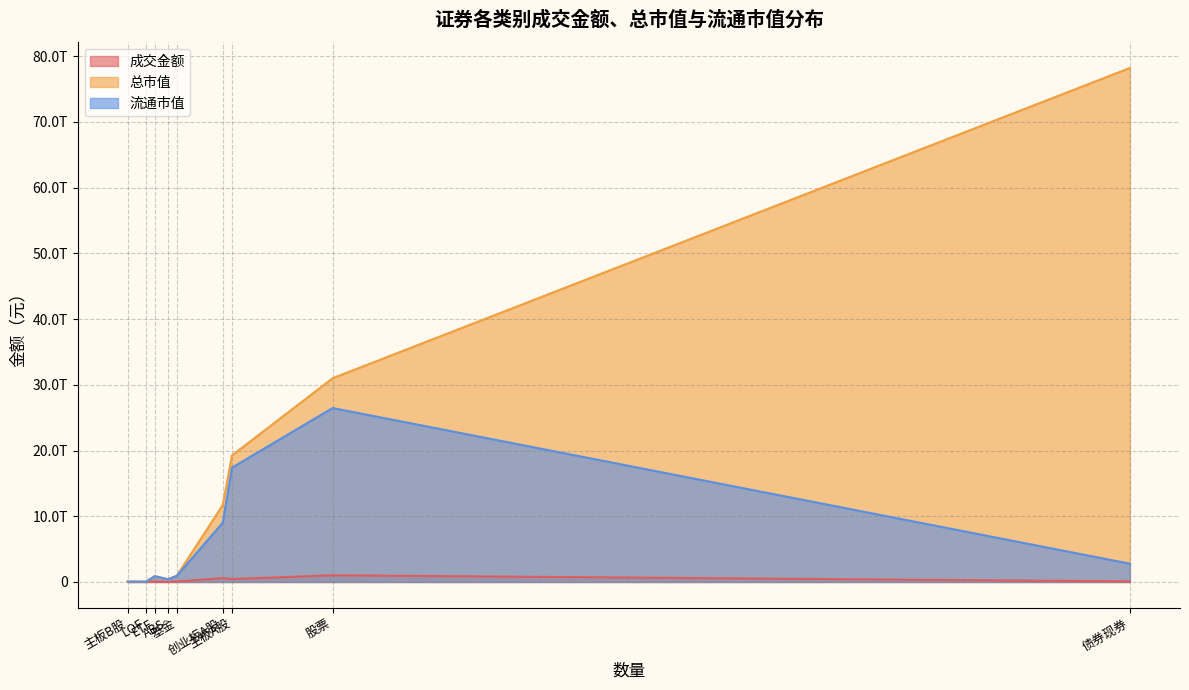

At which category does the chart reach its minimum across all series?

主板B股